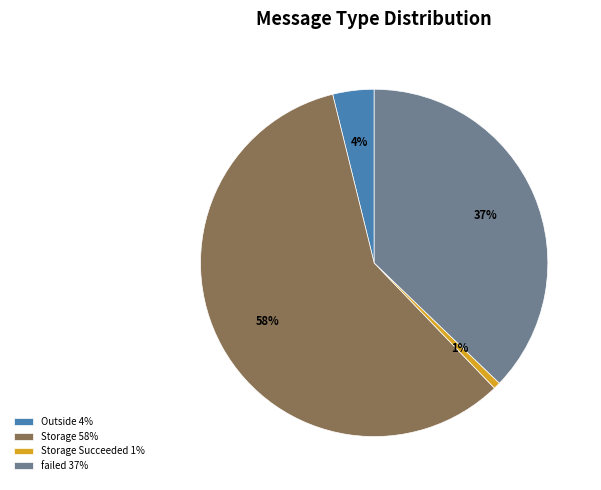

What is the ratio of the value at failed 37% to the value at Storage 58%?

0.6